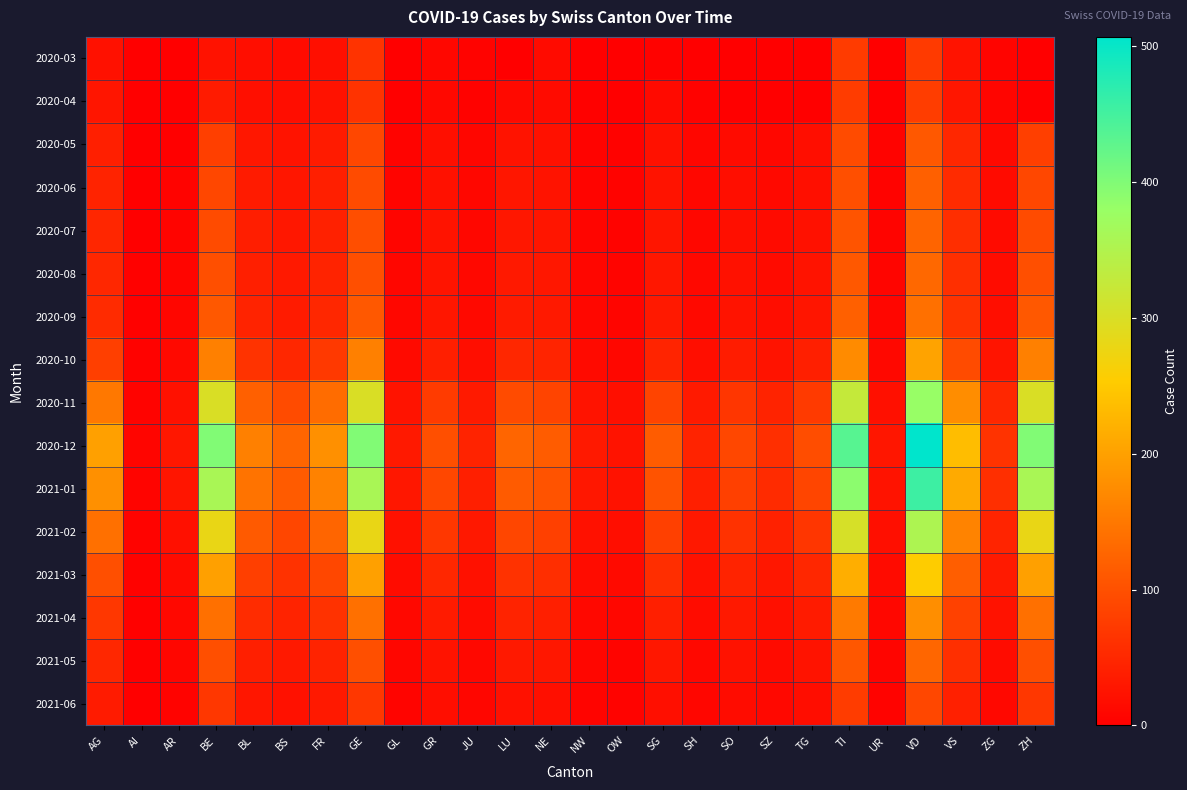

Between TG and UR, which is larger?

TG